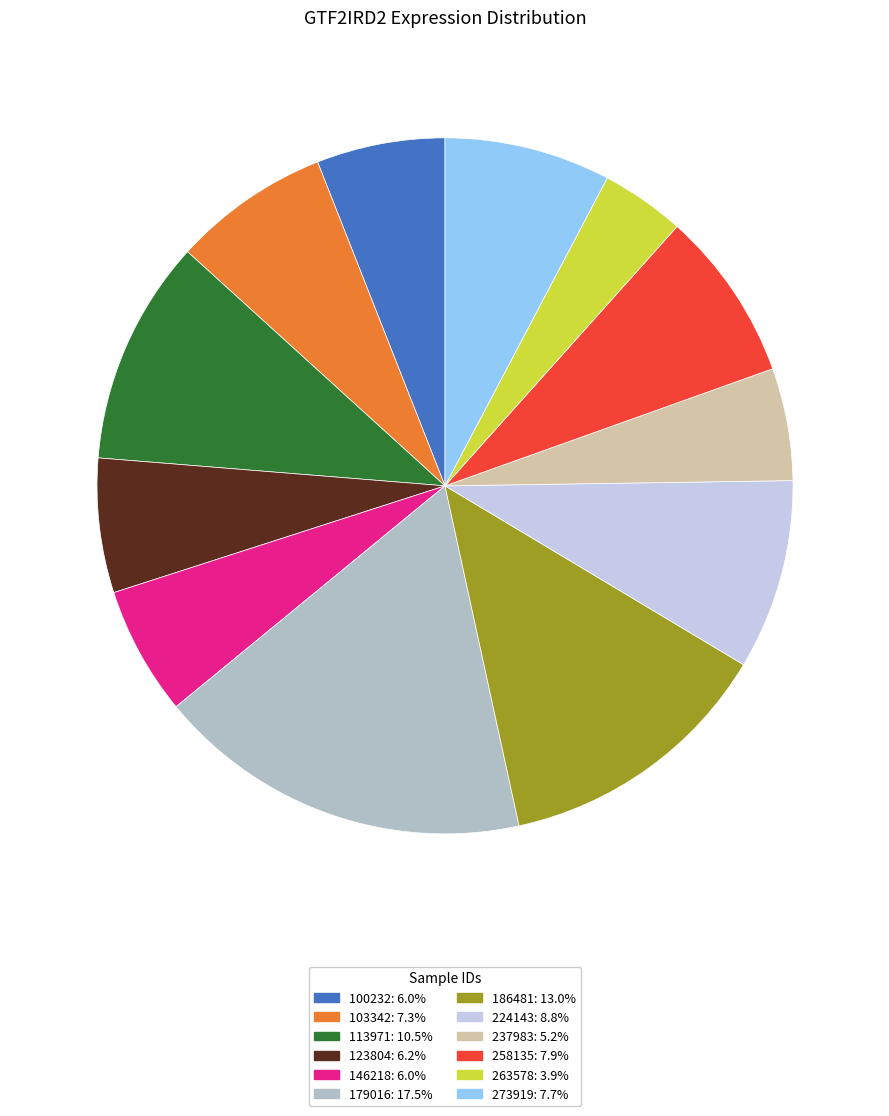

Which category has the biggest portion of the pie?

179016